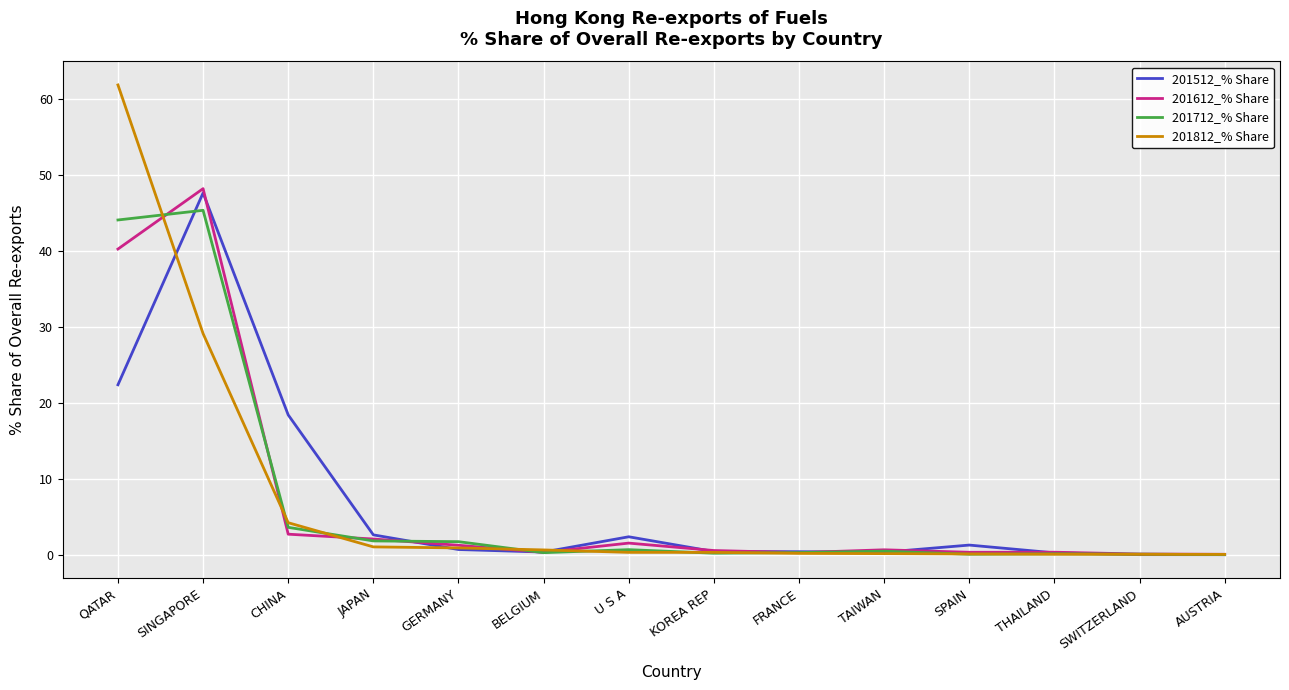

What is the difference between the highest and lowest values at SINGAPORE?

19.1